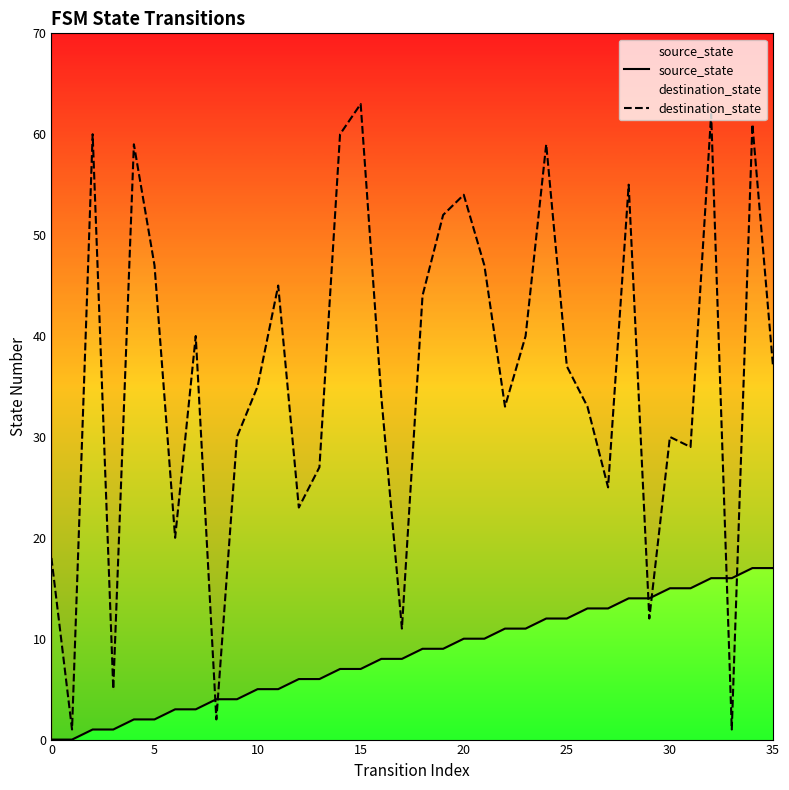

How many values in the destination_state series exceed 37?

16